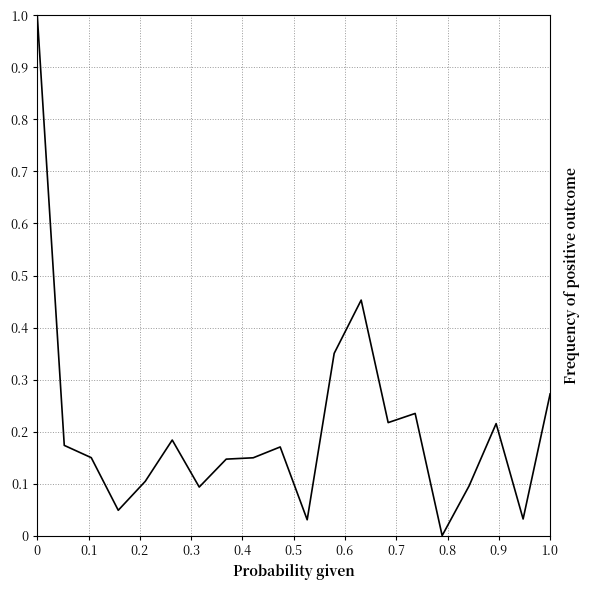

What is the maximum value shown in the chart?

1.0